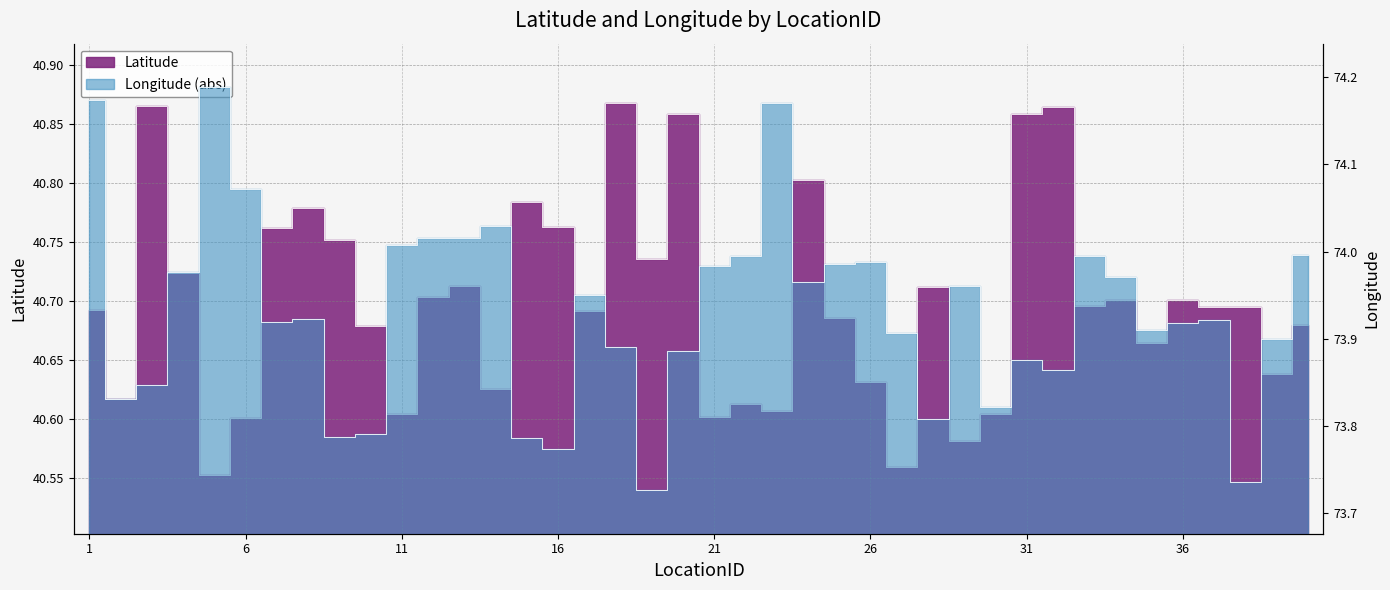

What is the difference between the maximum and second lowest values in the Longitude series?

0.5